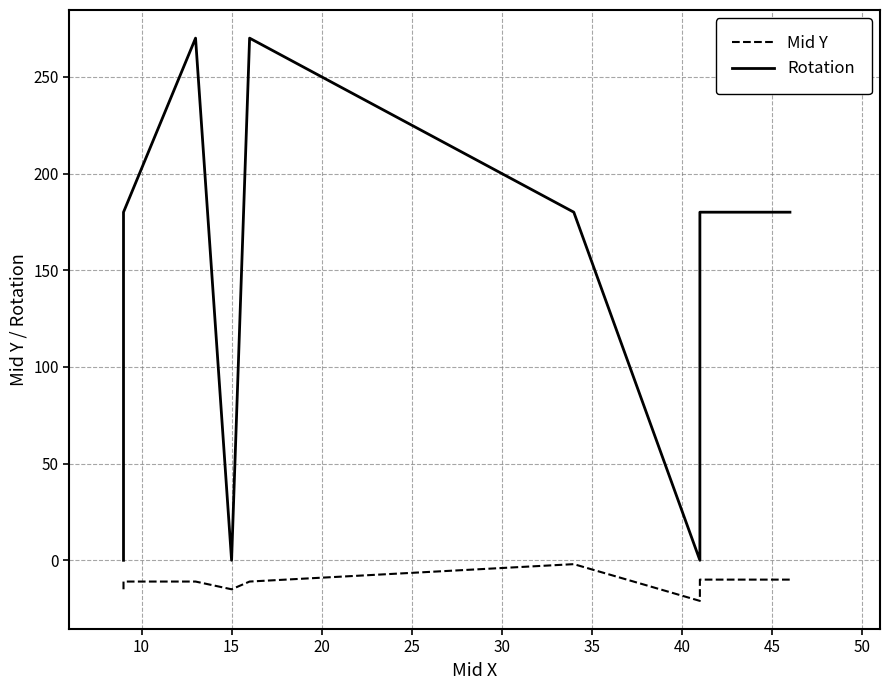

True or false: Rotation and Mid Y intersect in this chart.

False